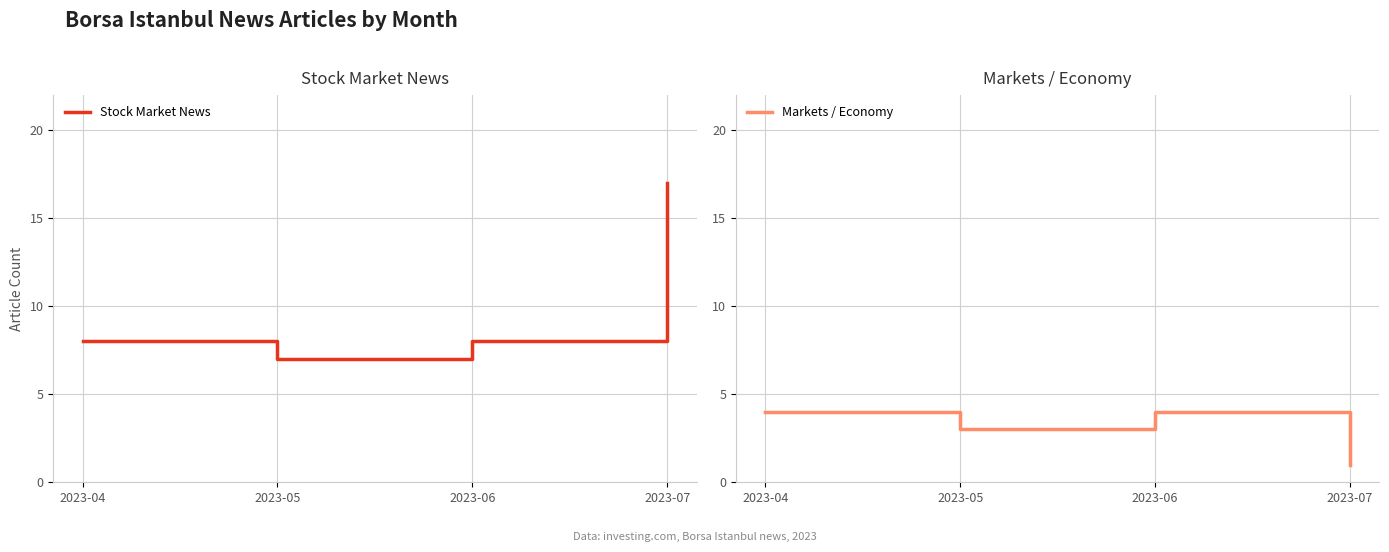

What is the sum of the Markets / Economy values at 2023-07 and 2023-05?

4